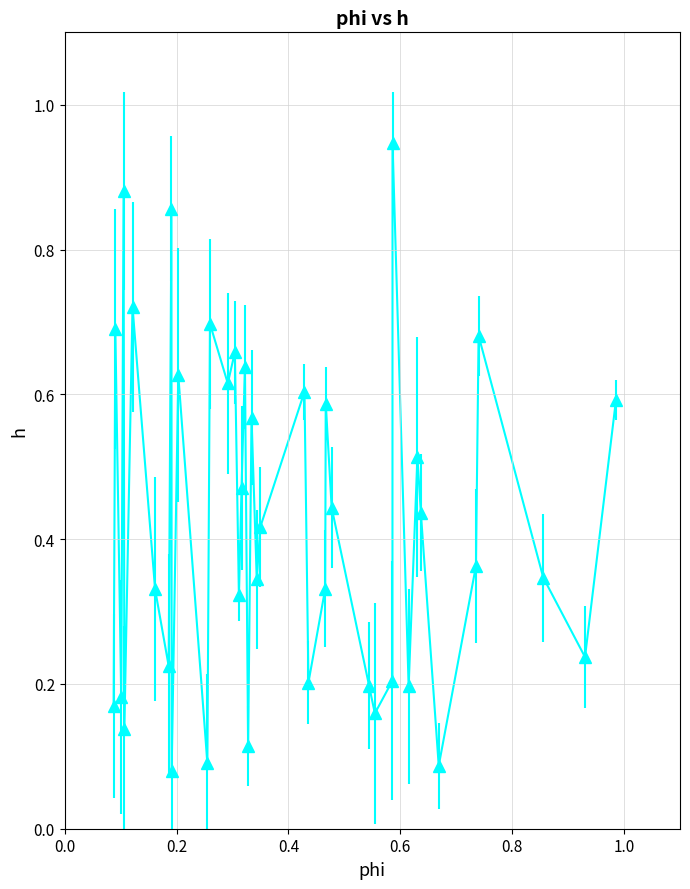

True or false: the data has more than 1 interior local peaks.

True